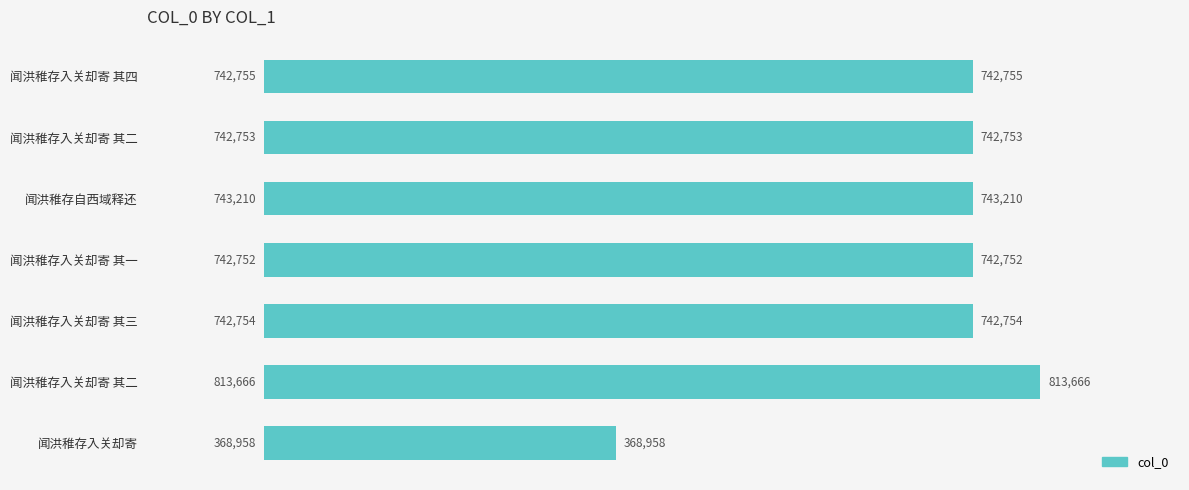

Does the chart contain any negative values?

No